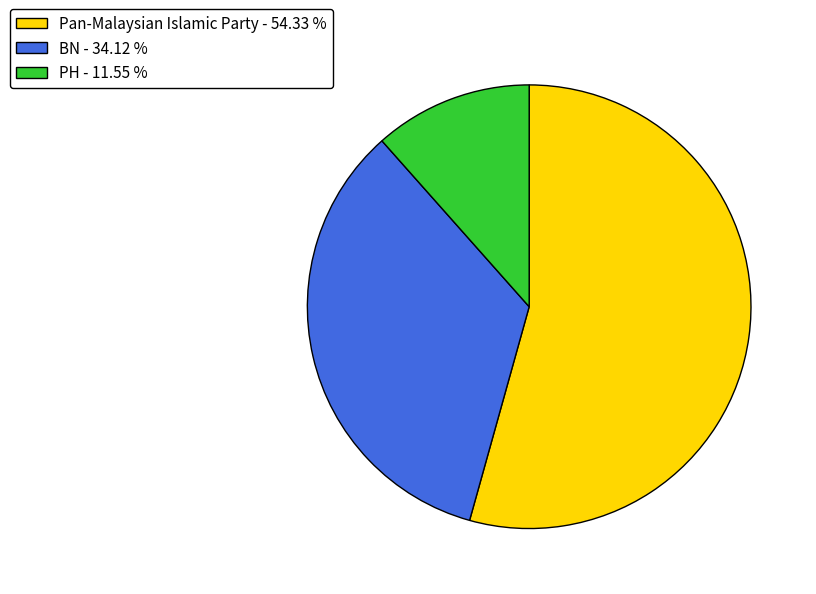

Do Pan-Malaysian Islamic Party - 54.33 % and BN - 34.12 % together represent more than half of the pie?

Yes